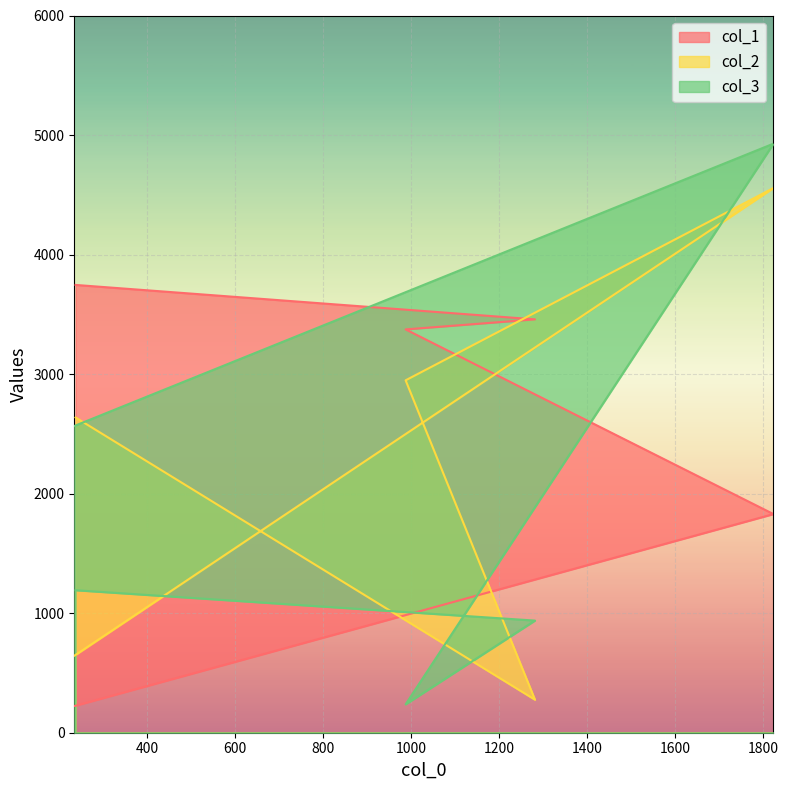

Is it true that col_2 equals 2948 at 987?

True